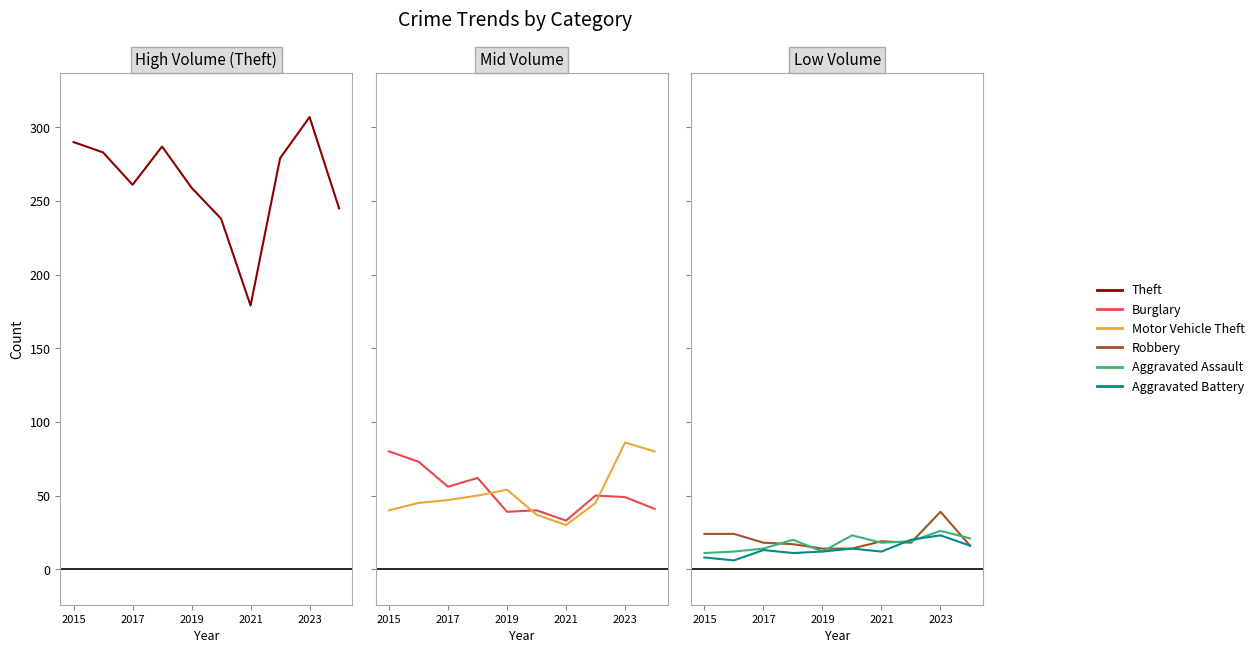

What are all the series names shown in the legend?

Theft, Burglary, Motor Vehicle Theft, Robbery, Aggravated Assault, Aggravated Battery